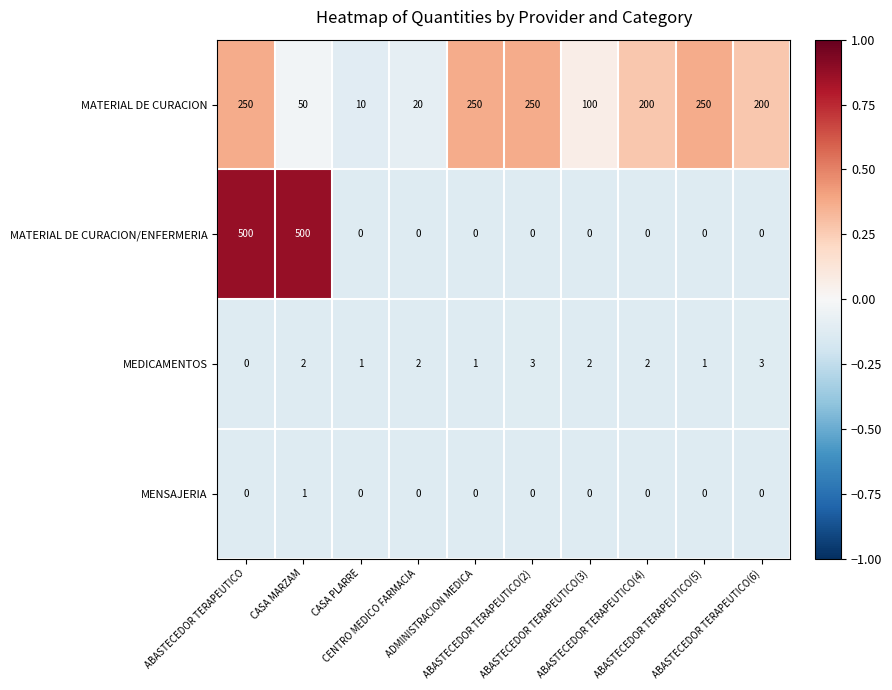

What is the greatest value displayed?

500